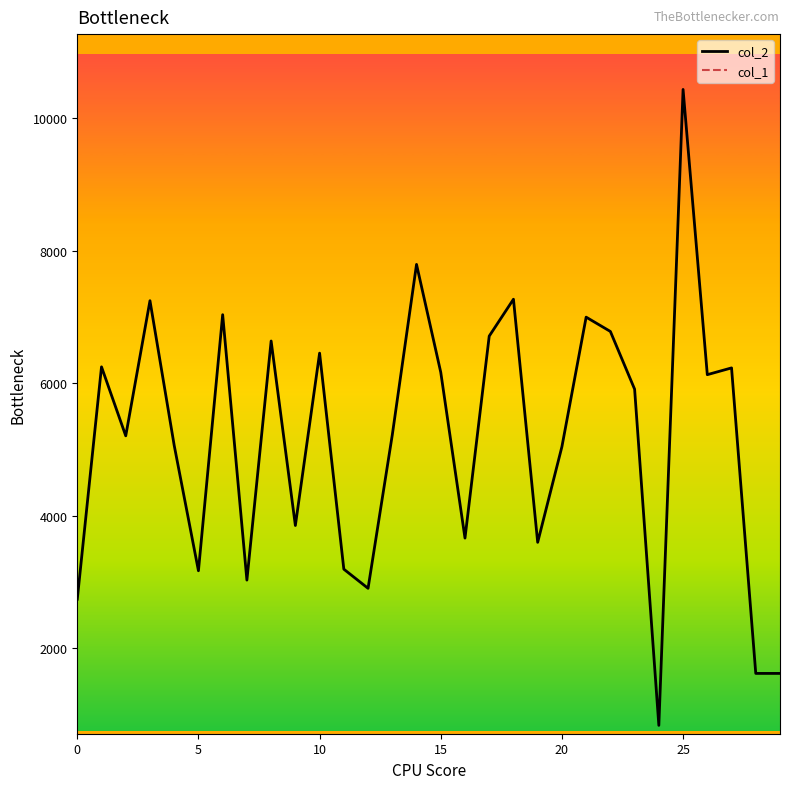

Which series has the widest spread of values?

col_2